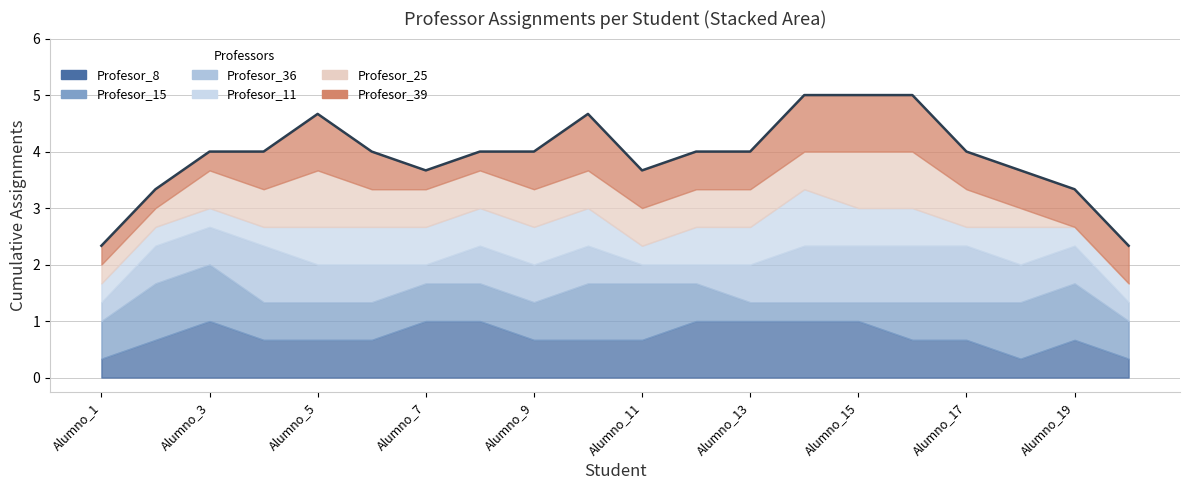

What is the difference between the second highest and second lowest values?

2.7